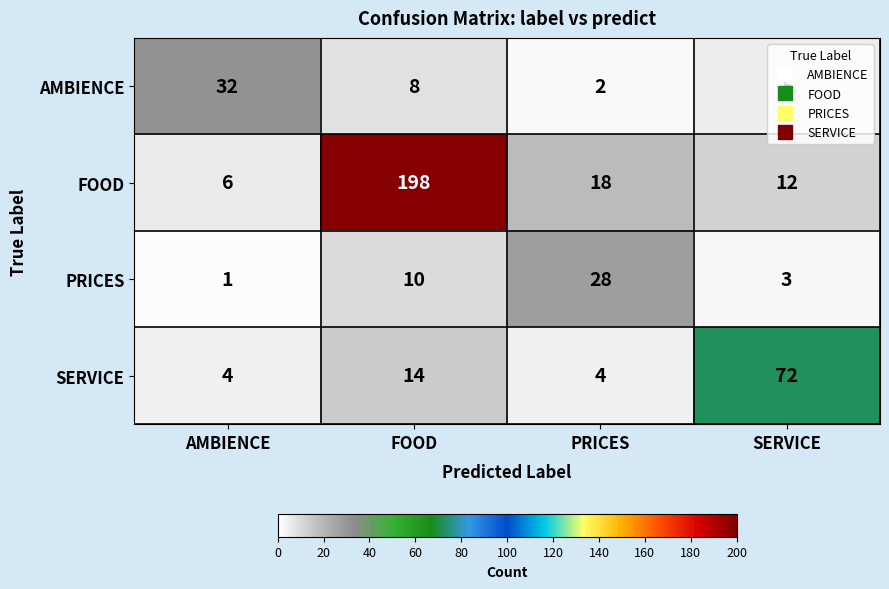

List the series in order of their peak value, highest first.

FOOD, SERVICE, AMBIENCE, PRICES